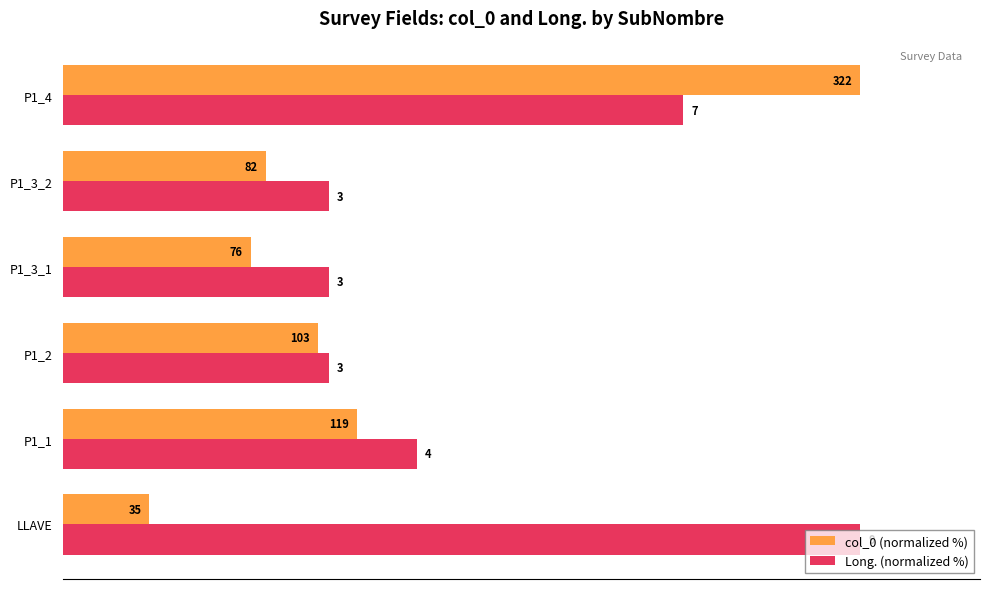

What are all the series names shown in the legend?

col_0 (normalized %), Long. (normalized %)